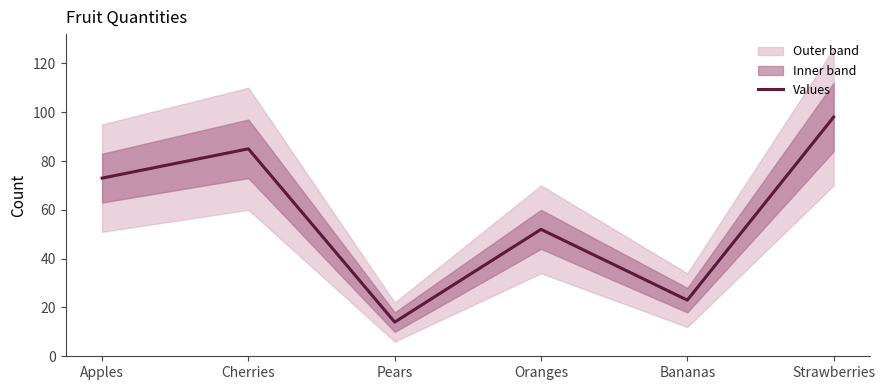

The value at Oranges is 52. True or false?

True